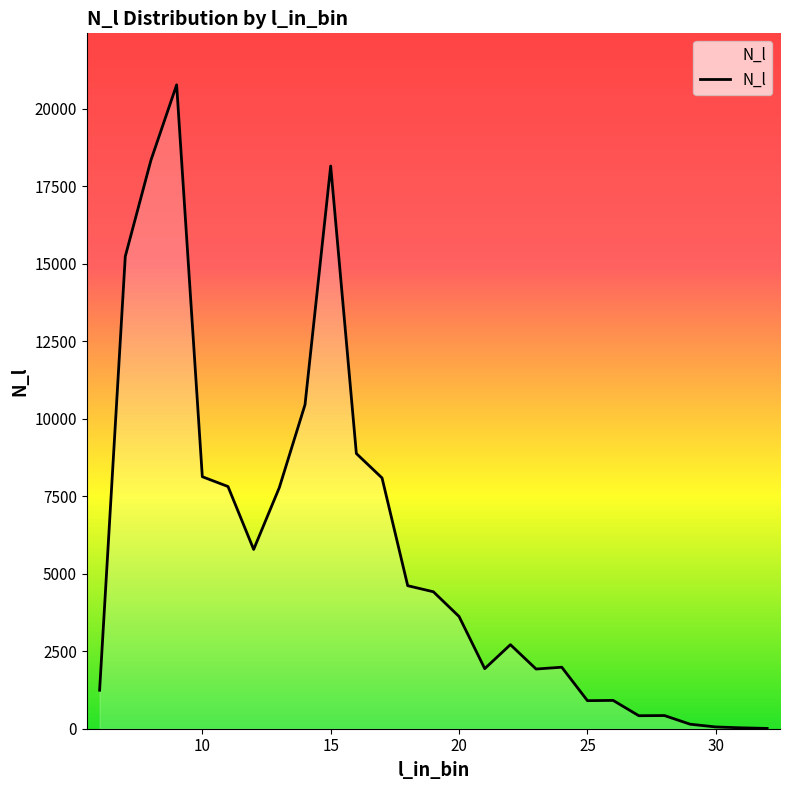

What is the maximum value shown in the chart?

20776.0